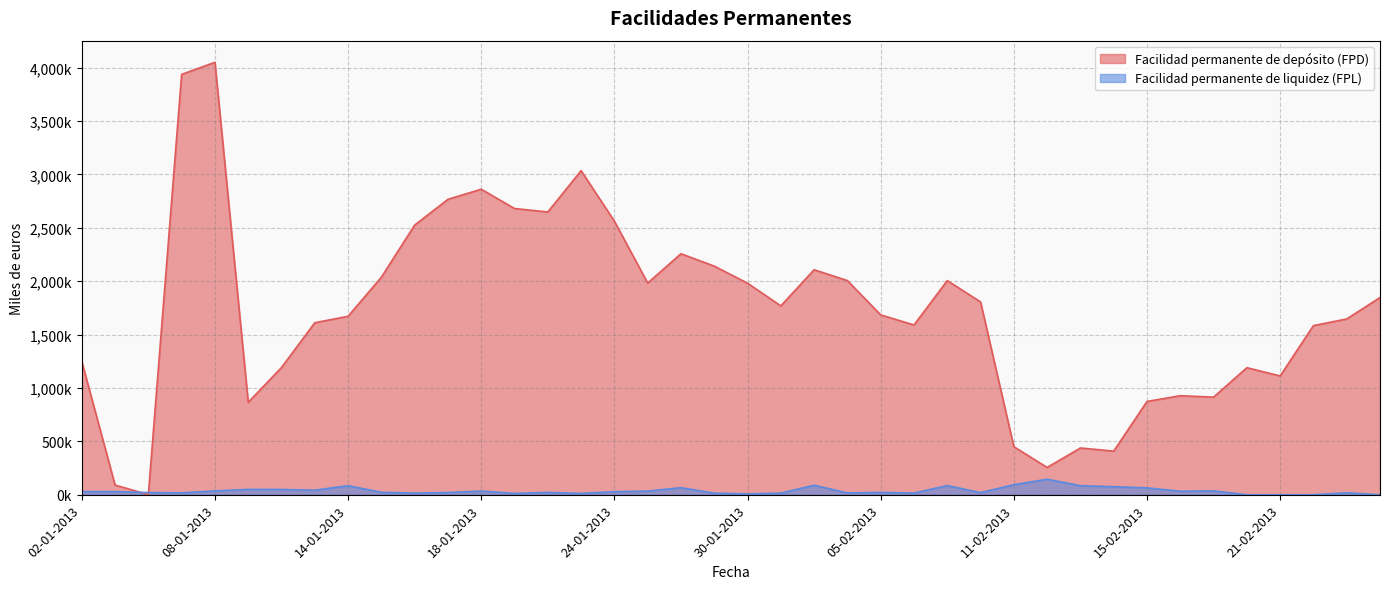

What are all the series names shown in the legend?

Facilidad permanente de depósito (FPD), Facilidad permanente de liquidez (FPL)